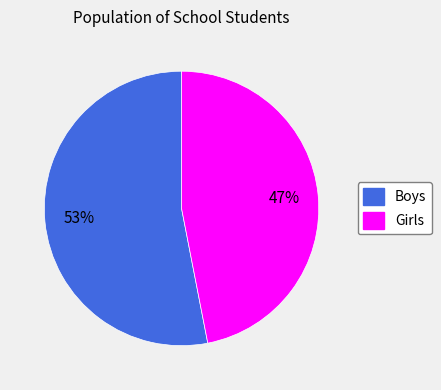

Rank the categories by value from highest to lowest.

Boys, Girls